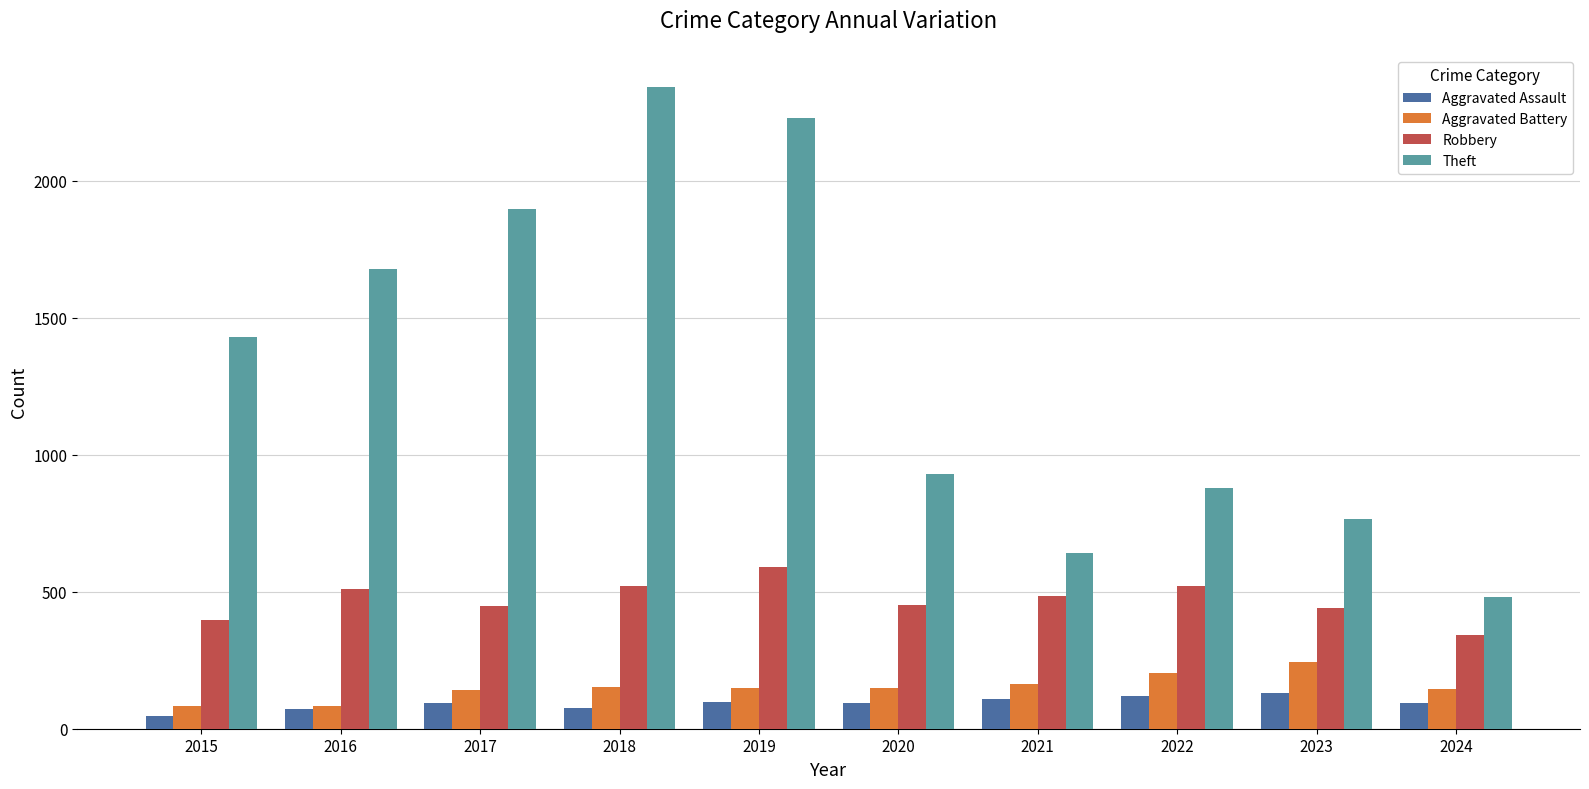

Rank the series by their maximum value, from highest to lowest.

Theft, Robbery, Aggravated Battery, Aggravated Assault